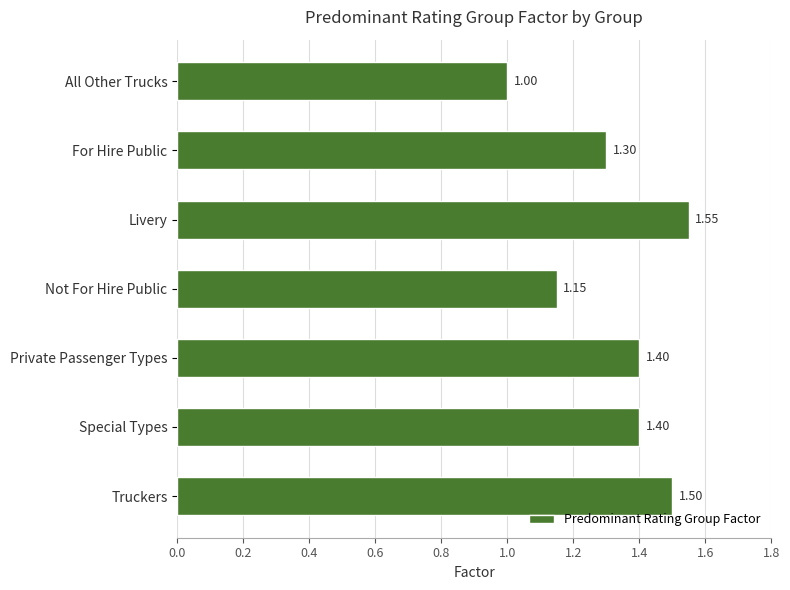

What is the sum of all values?

9.3